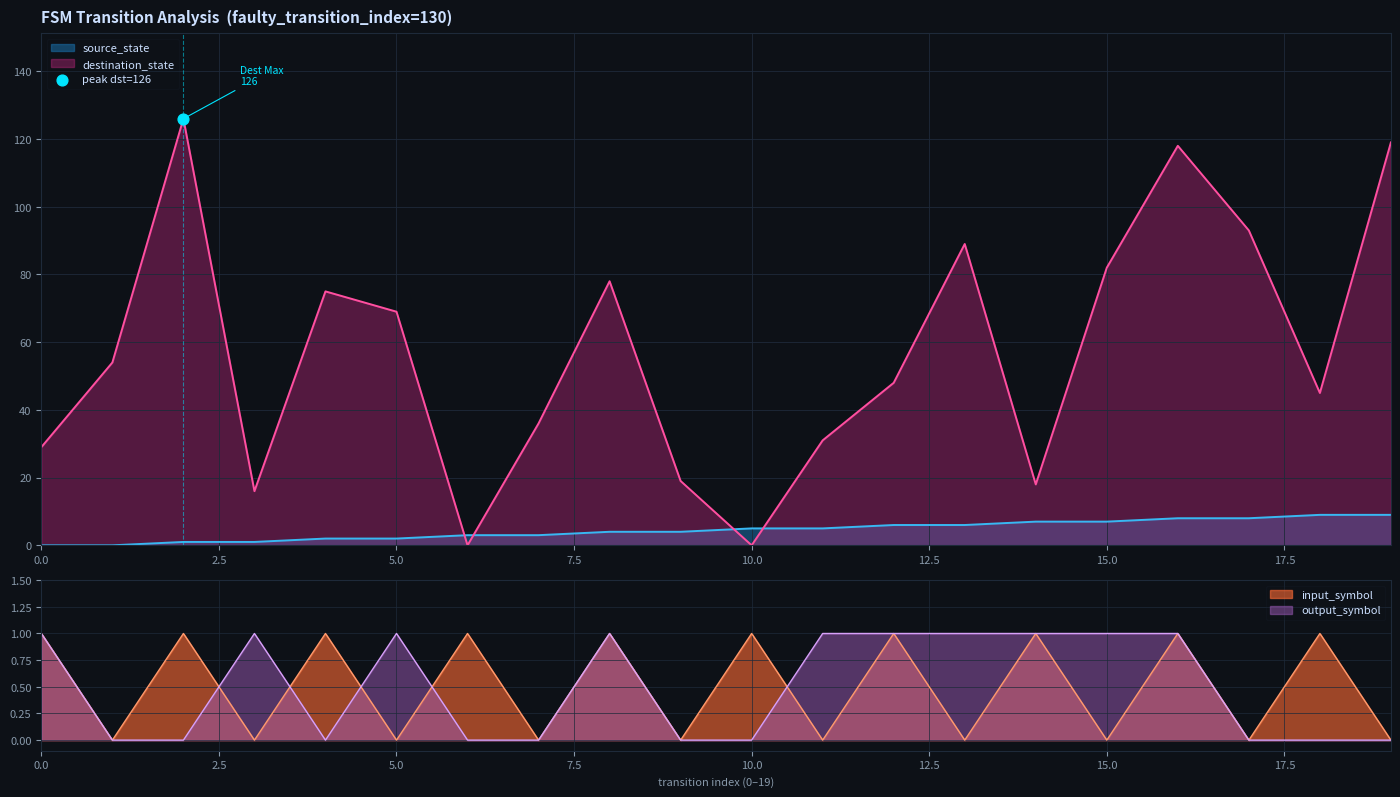

Which series reaches the minimum Y coordinate?

source_state